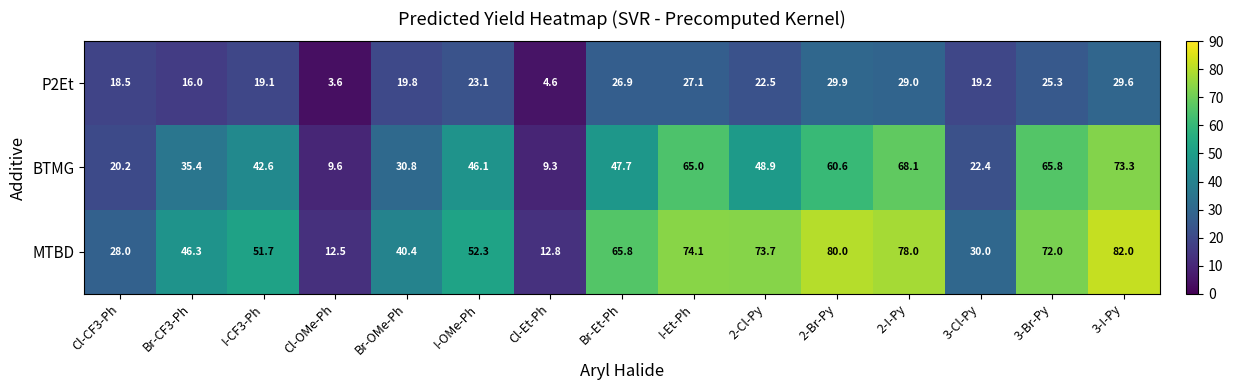

What is the difference between the BTMG values at Br-OMe-Ph and Cl-Et-Ph?

21.5